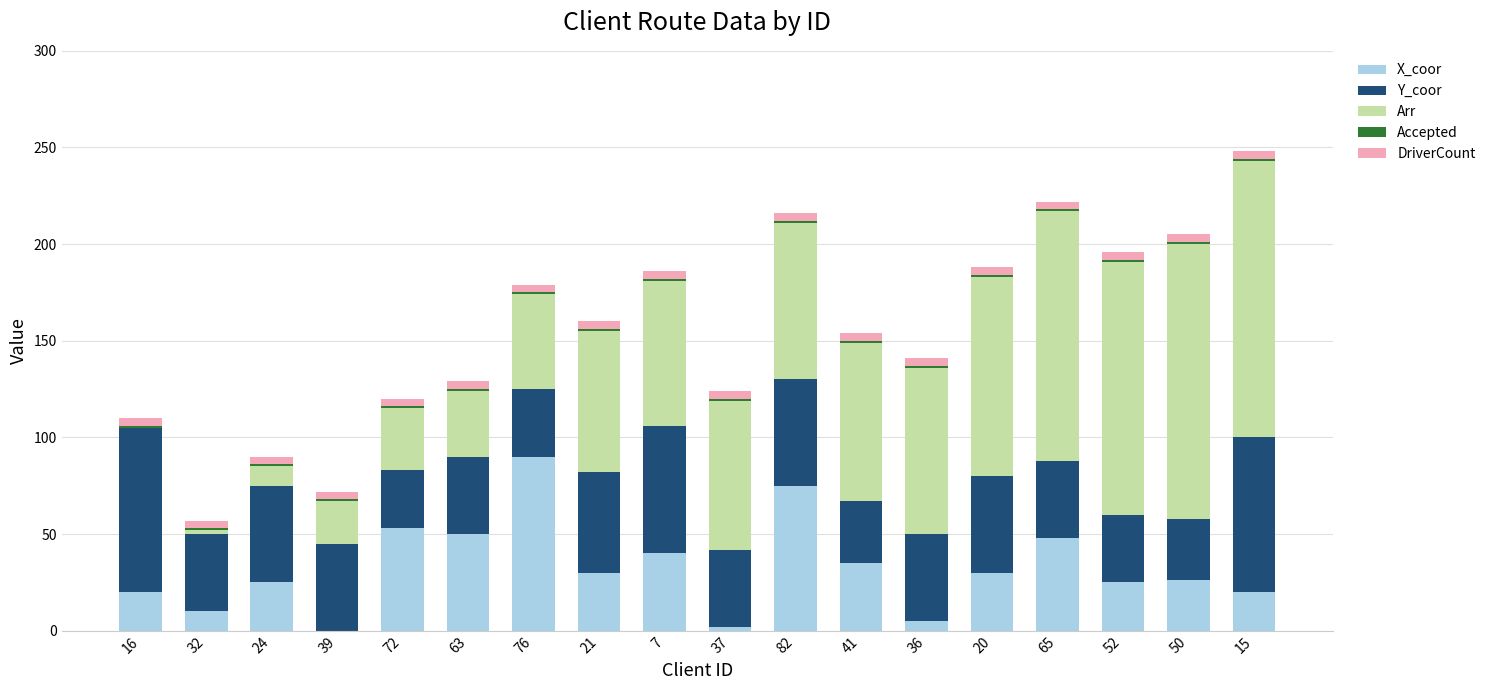

How many distinct data groups are displayed?

5